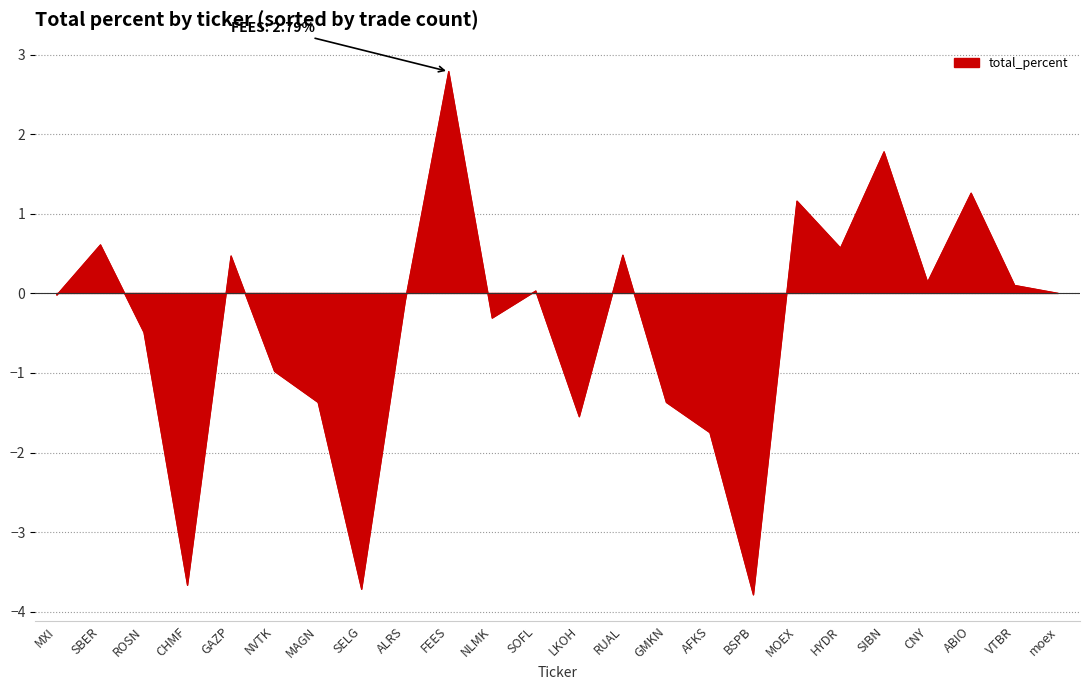

Reading right to left, extract all data points from this chart.

0.0	0.1	1.3	0.1	1.8	0.6	1.2	-3.8	-1.8	-1.4	0.5	-1.6	0.0	-0.3	2.8	-0.1	-3.7	-1.4	-1.0	0.5	-3.7	-0.5	0.6	-0.0